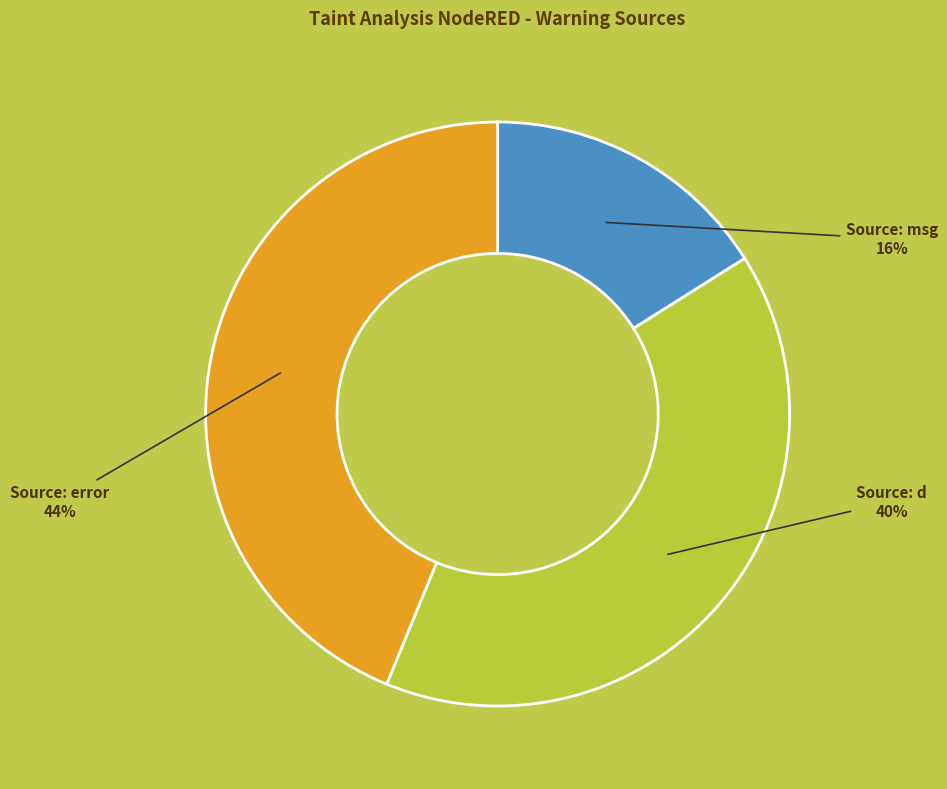

Does any single category account for the majority?

No